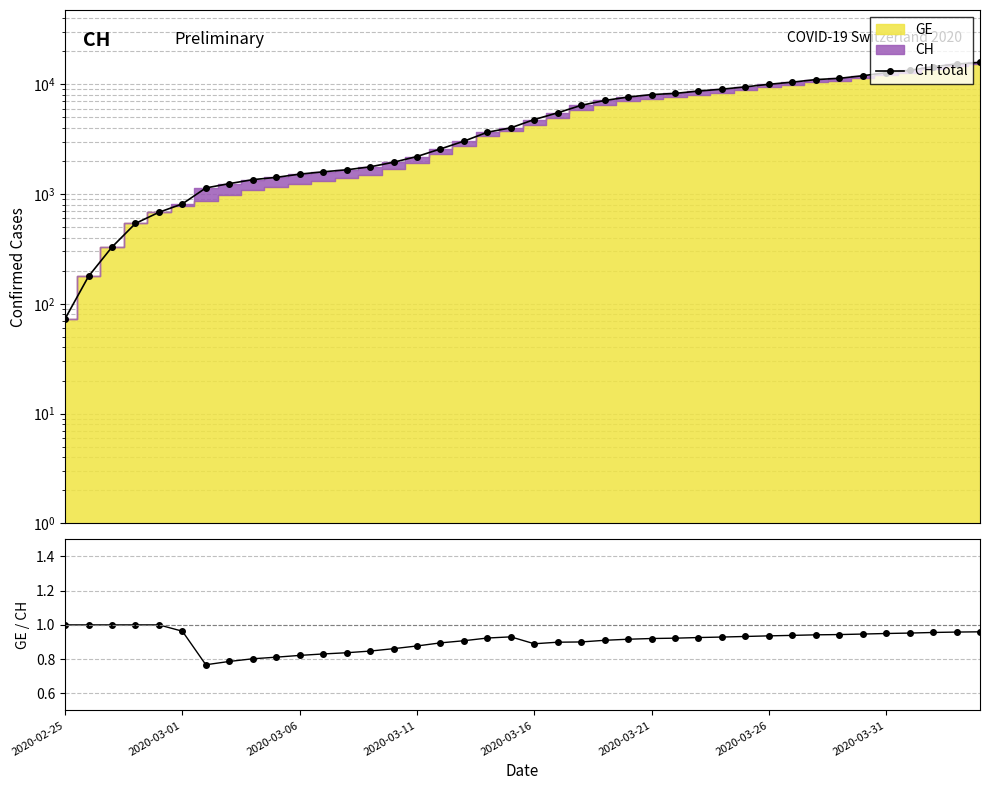

How many data points in CH total are less than 4775?

20